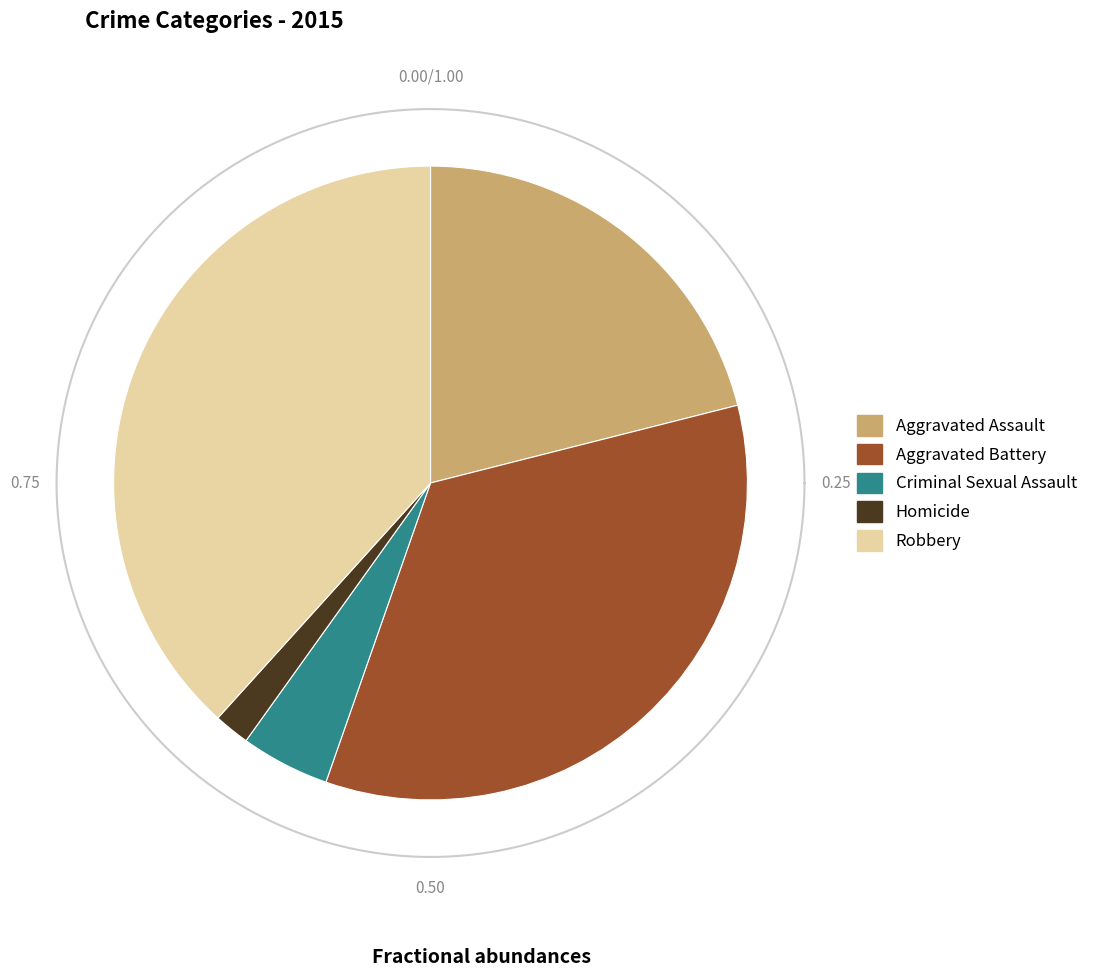

What percentage is the Robbery slice, to the nearest percent?

38%